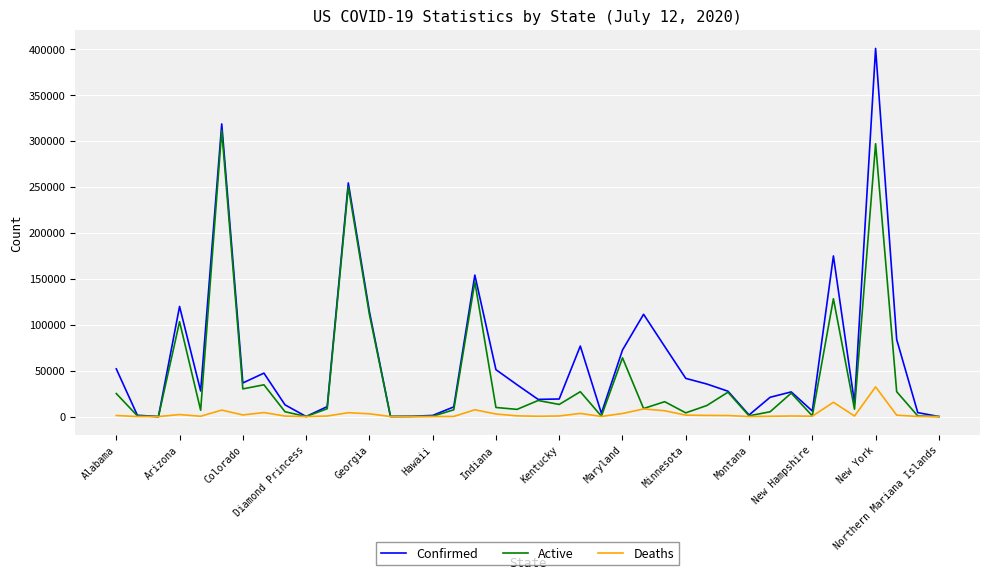

What is the highest value of the Deaths series?

32343